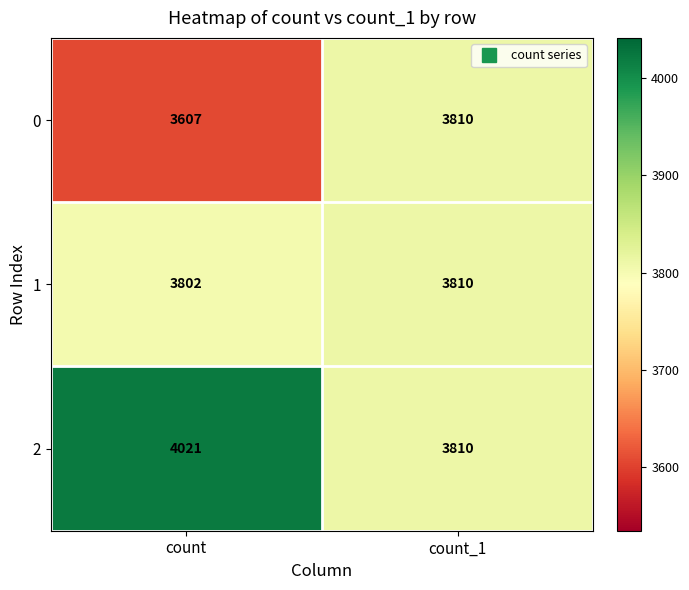

Reading left to right, list all the values displayed in this chart.

0: 3607	3810
1: 3802	3810
2: 4021	3810